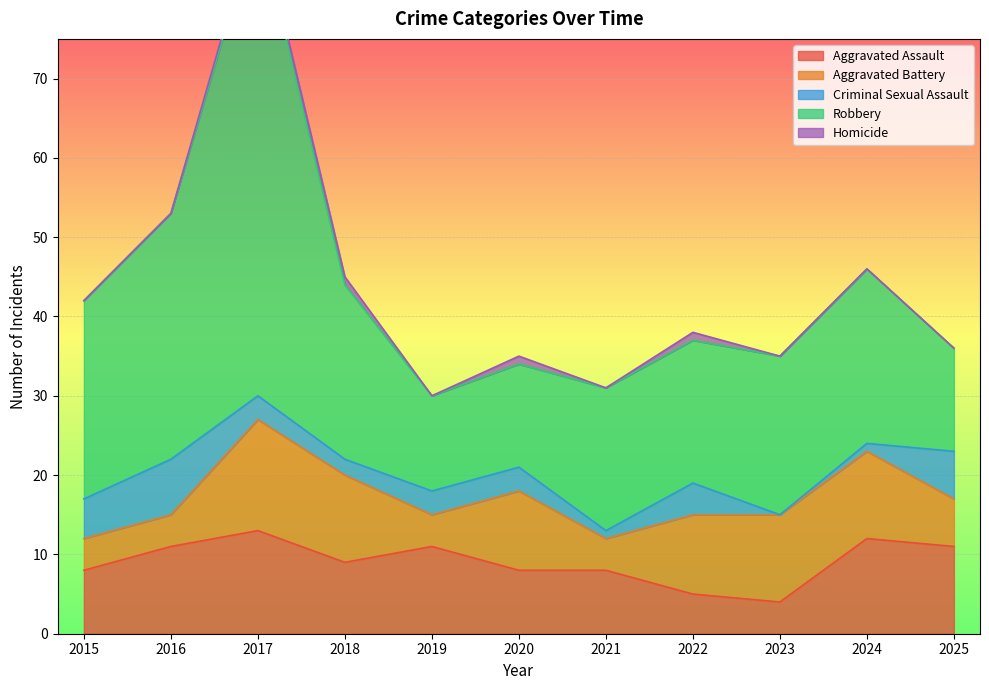

Between 2018 and 2020, which is larger?

2018